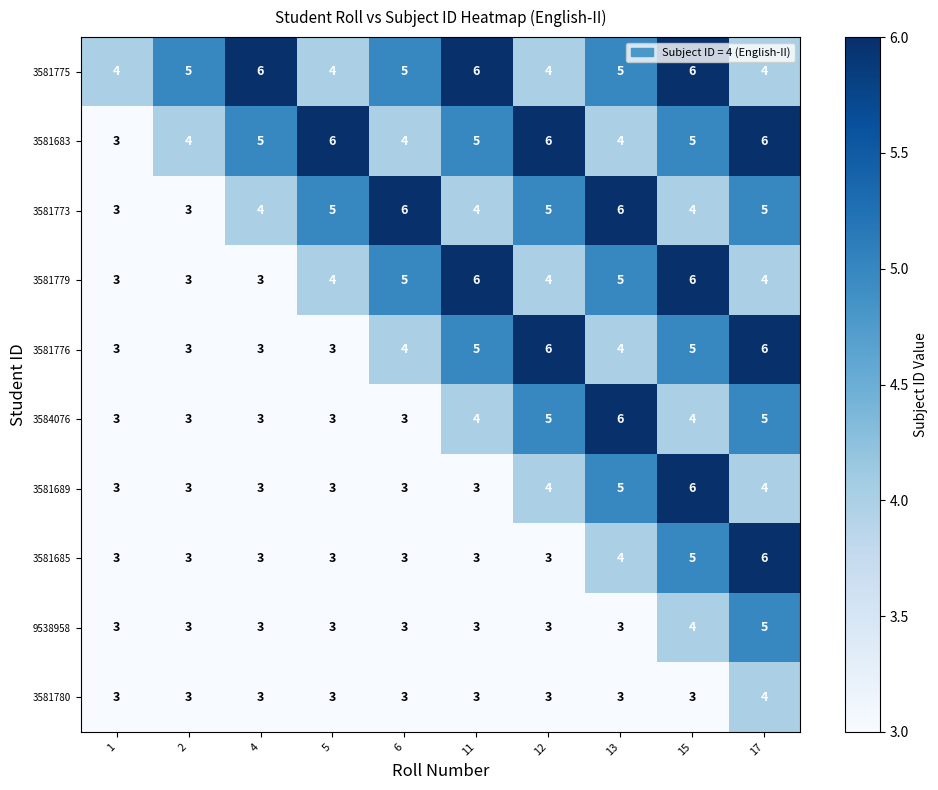

Which series changed the most between 4 and 11?

3581779